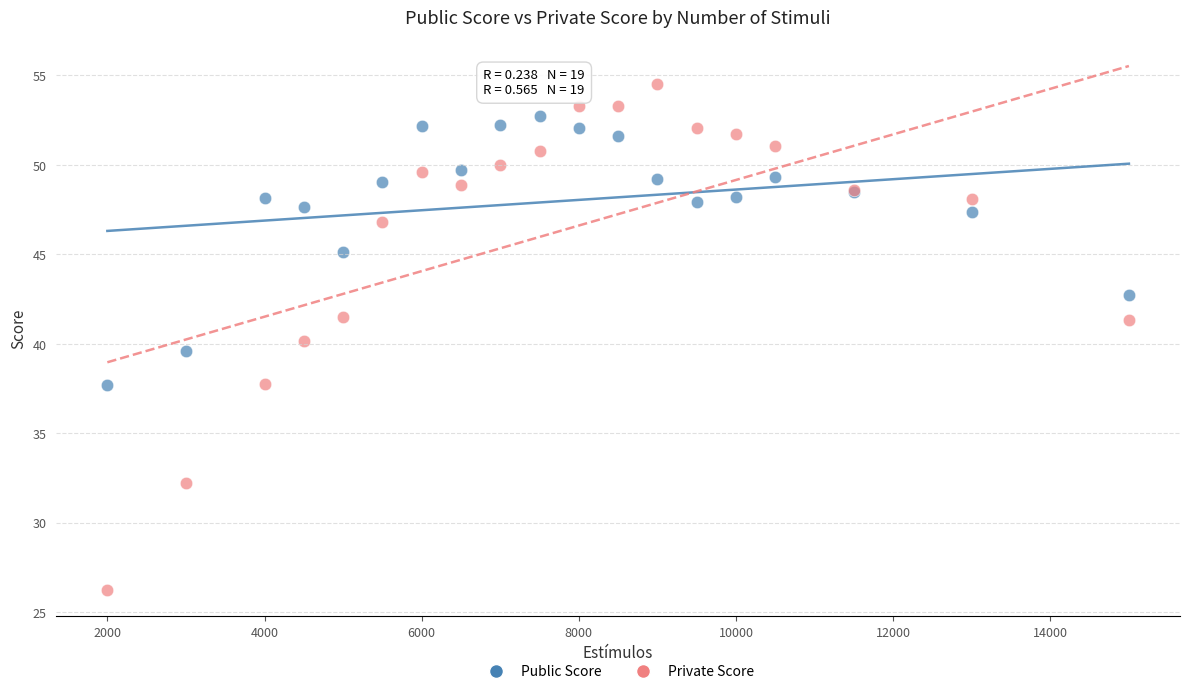

Which series contains the highest Y value?

Private Score